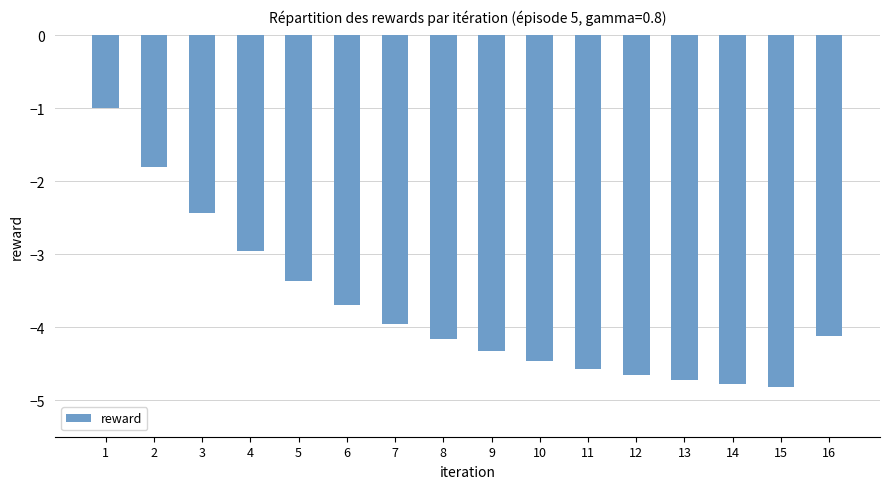

The chart shows a value of -6.8 at 8. True or false?

False